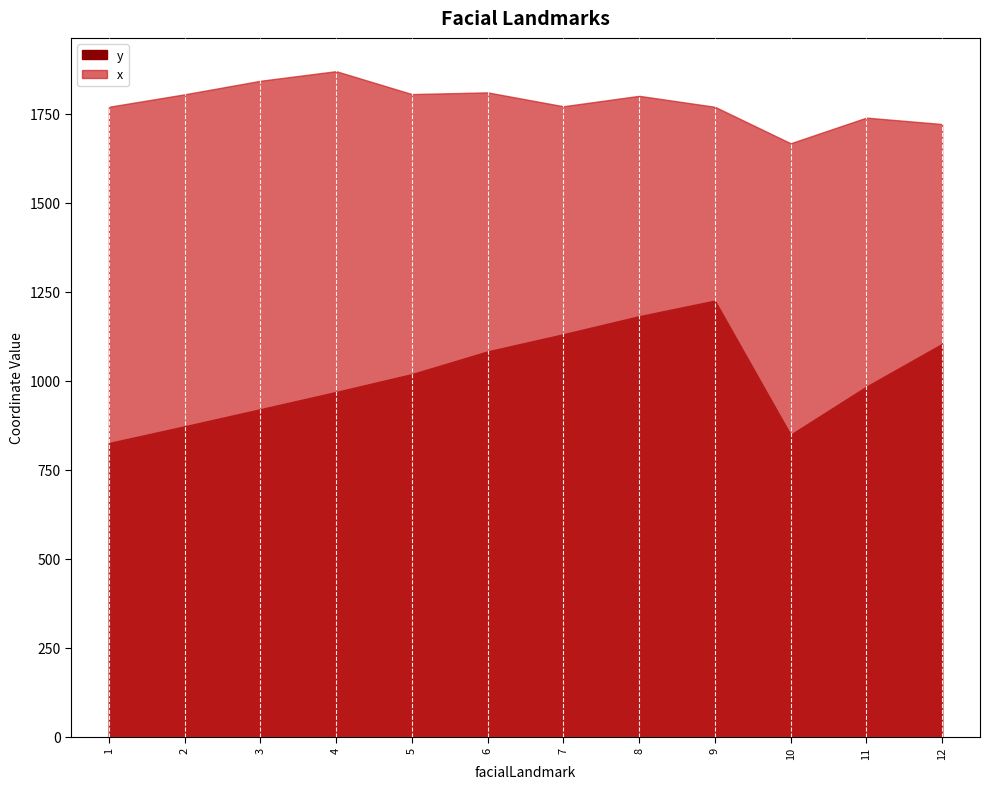

What is the difference between the y values at 12 and 2?

231.5